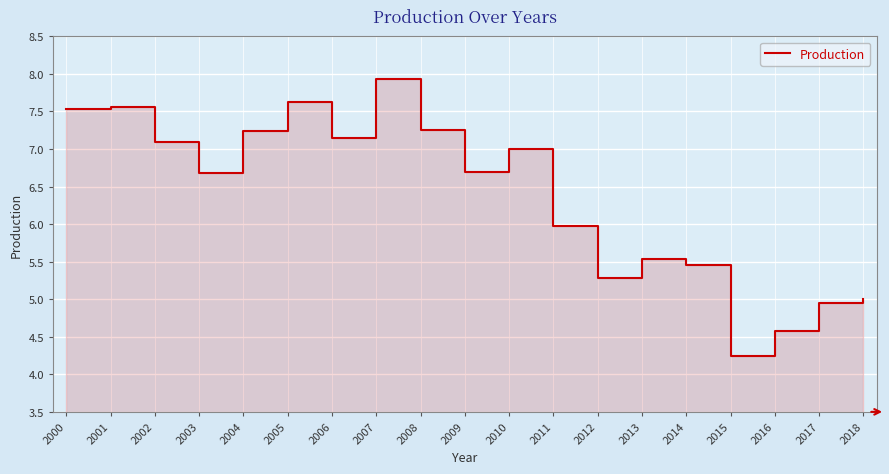

What is the difference between the second highest and minimum values?

3.4